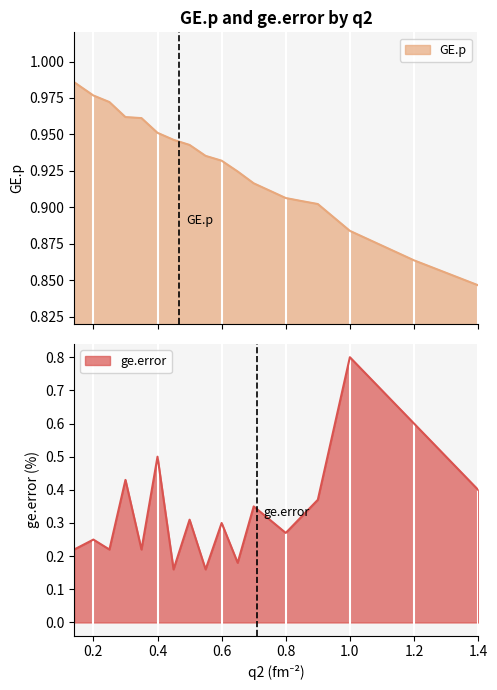

How many GE.p values are between 0 and 1?

18